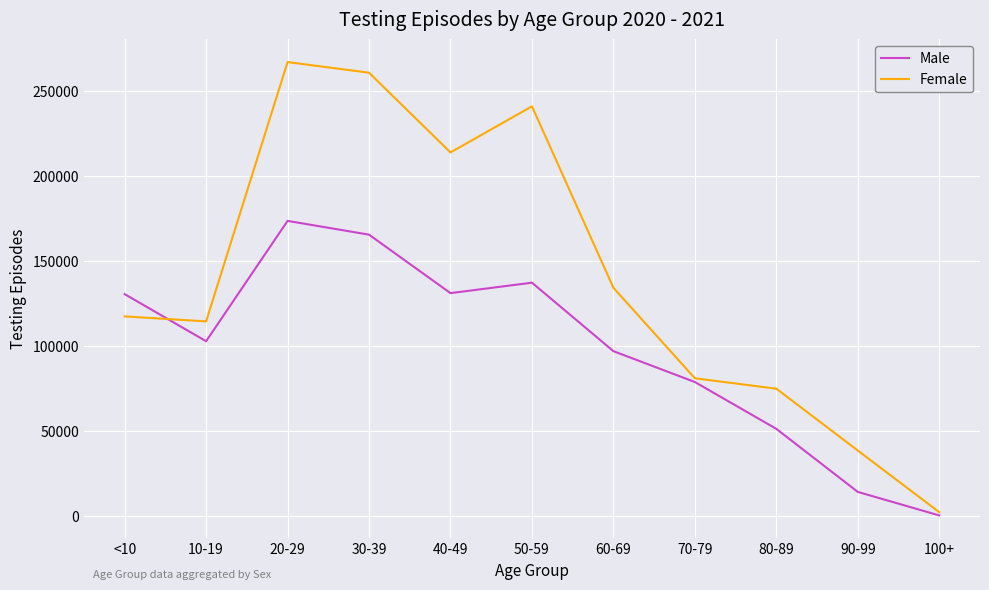

The value of Female at 60-69 is 134196. True or false?

True